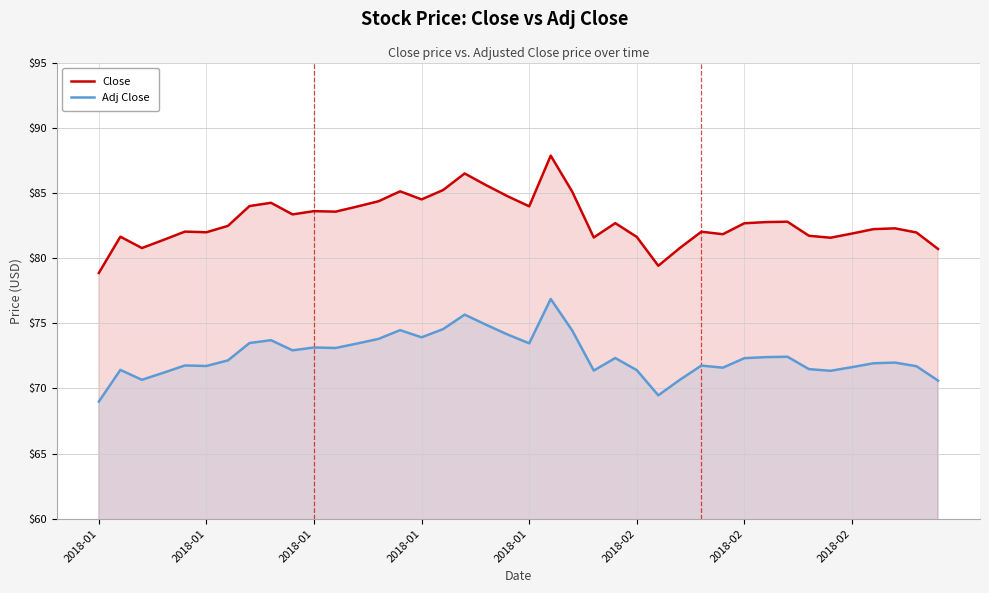

What is the difference between the second highest and minimum values in the Close series?

7.6